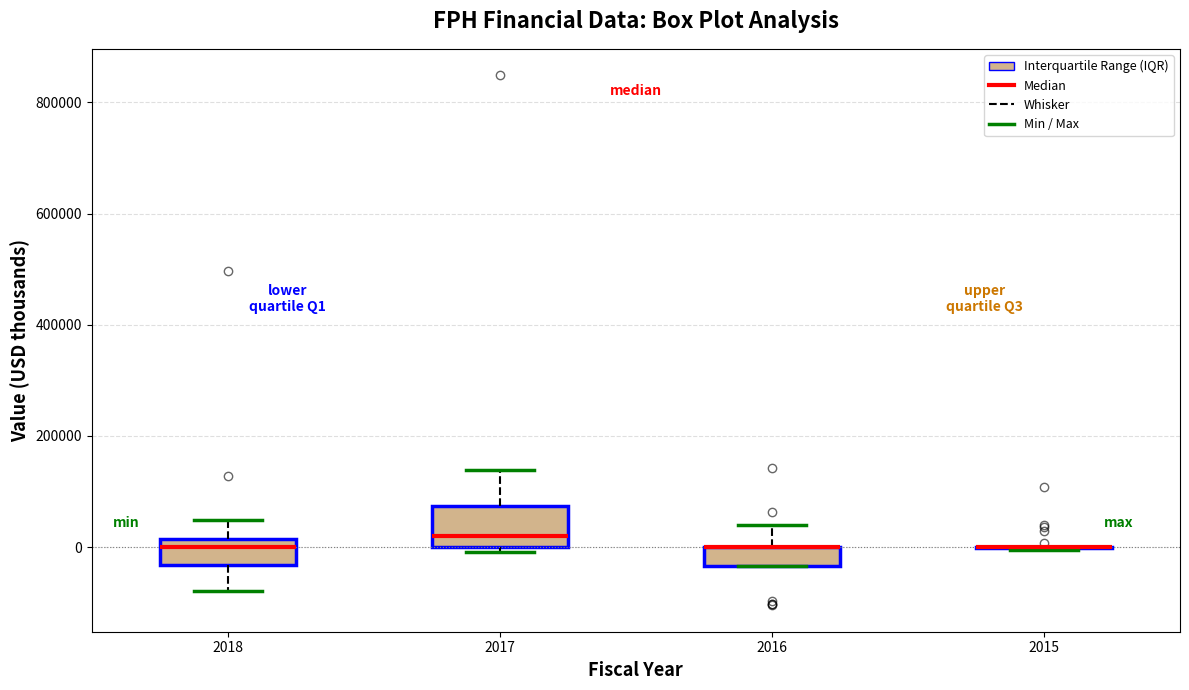

Which box is the tallest, from its lower edge to its upper edge?

2017